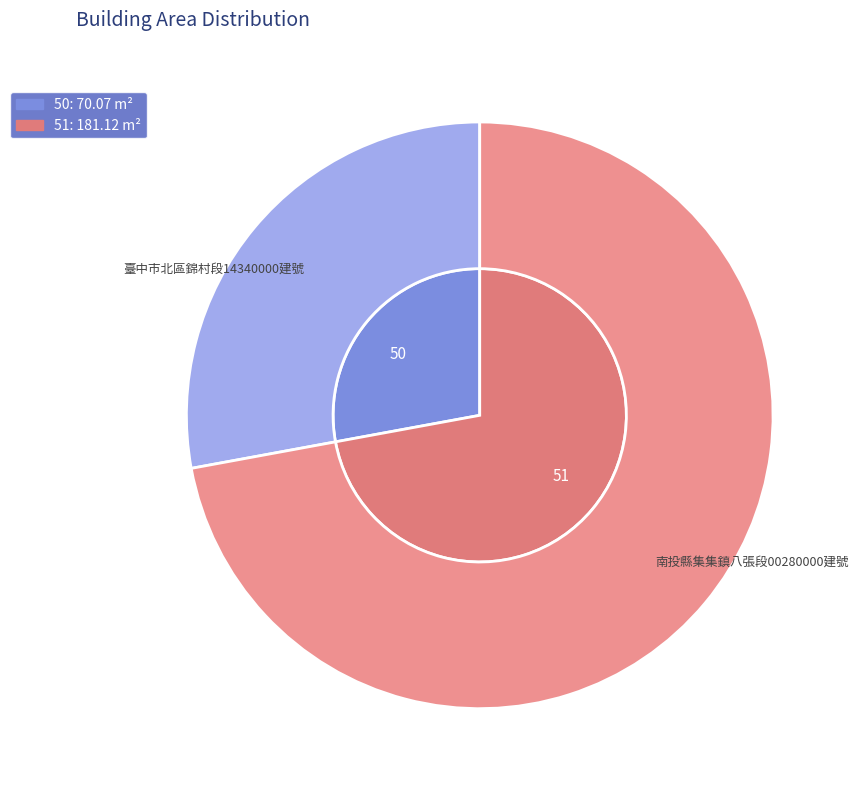

Is the sum of 51 and 50 greater than half?

Yes